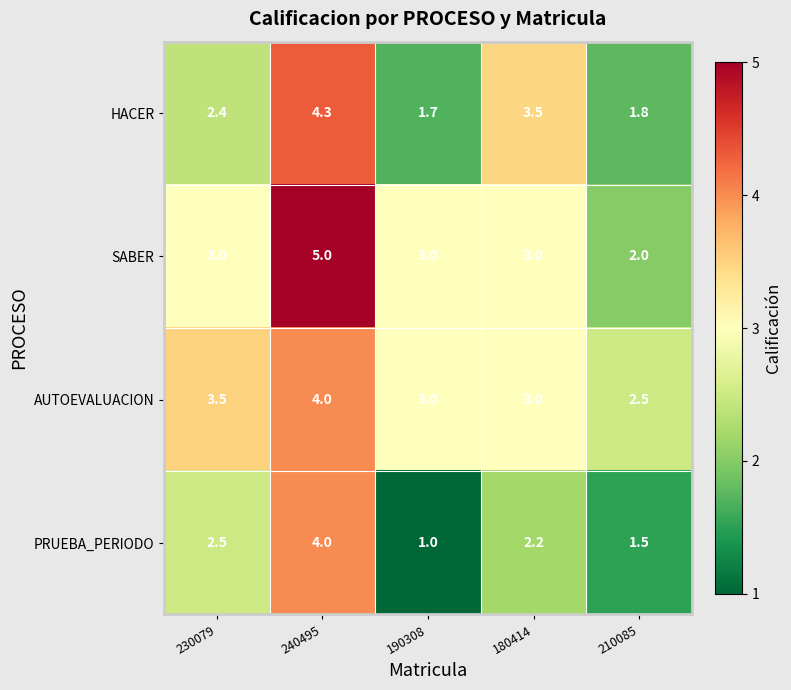

The HACER series shows 1.7 at 190308. True or false?

True